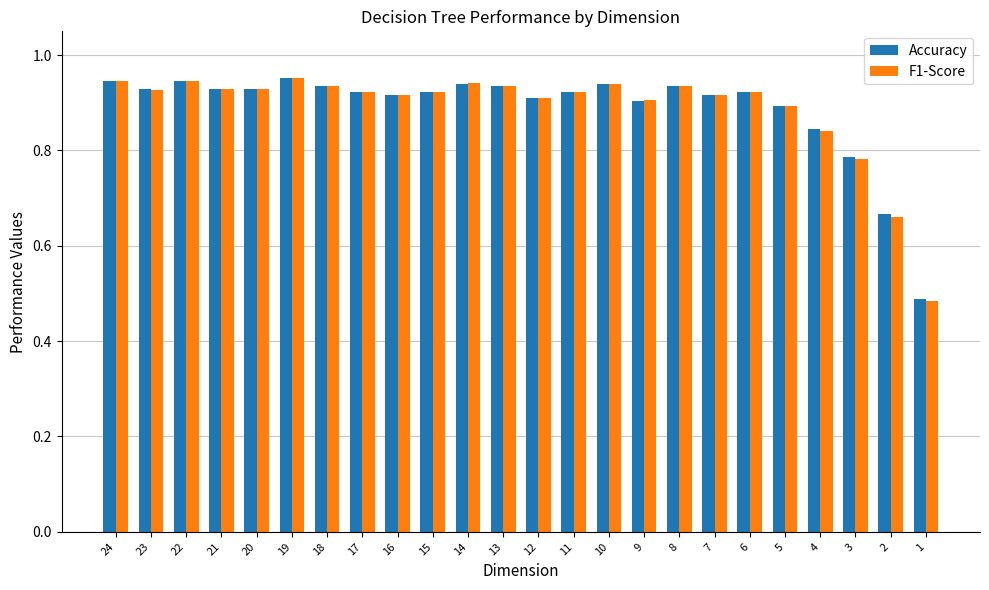

Count the Accuracy values in the range 0 to 1.

24